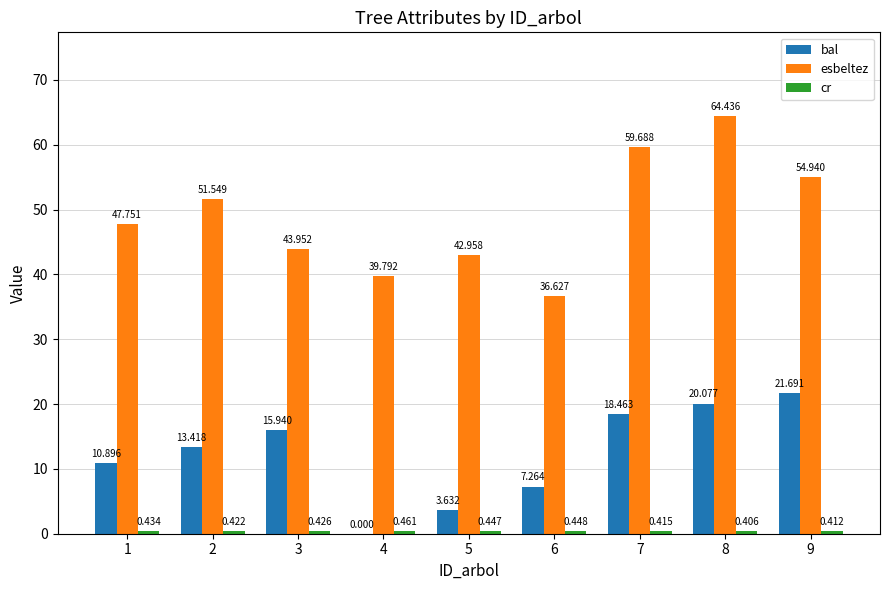

What is the average value of the esbeltez series?

49.1